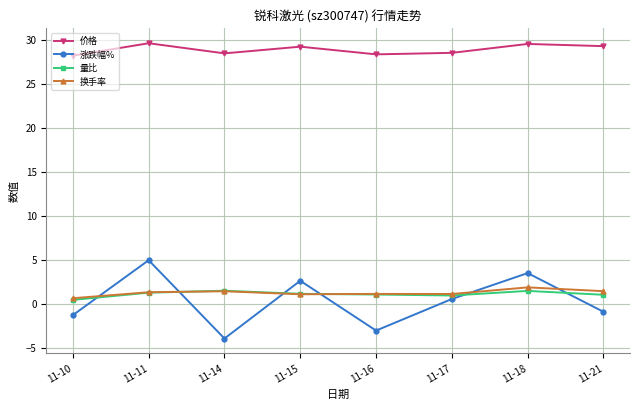

How many interior local valleys does the 价格 series have?

2